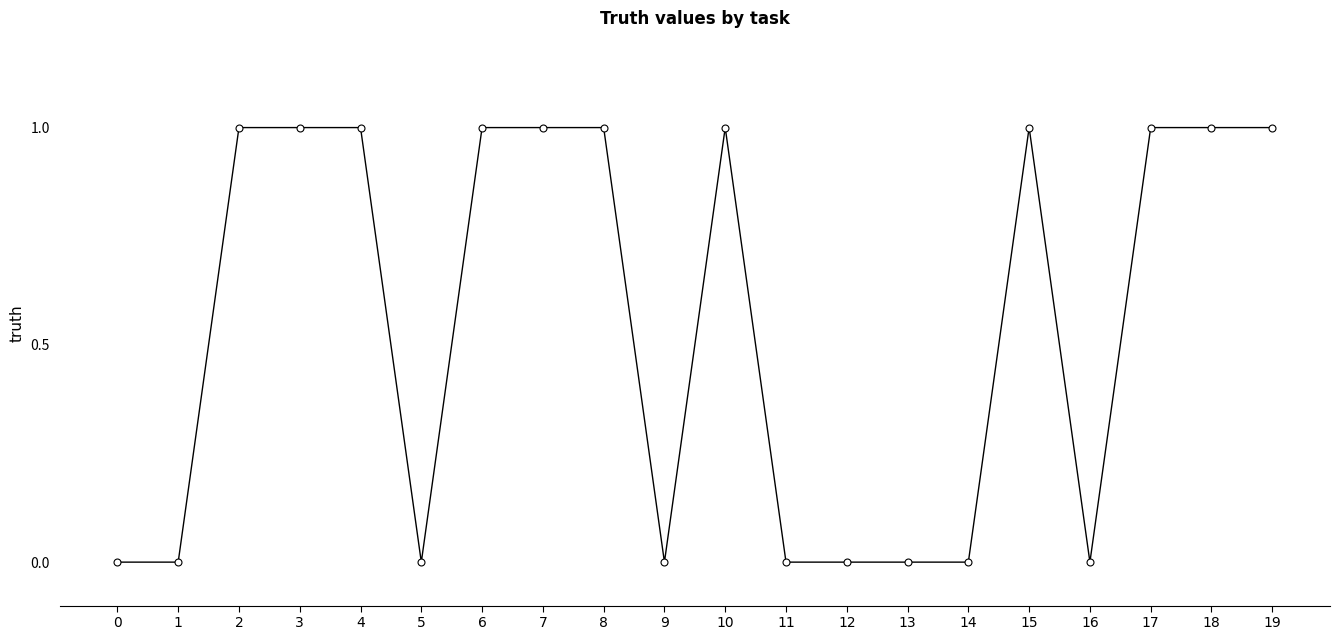

How many lines are shown in the chart?

1